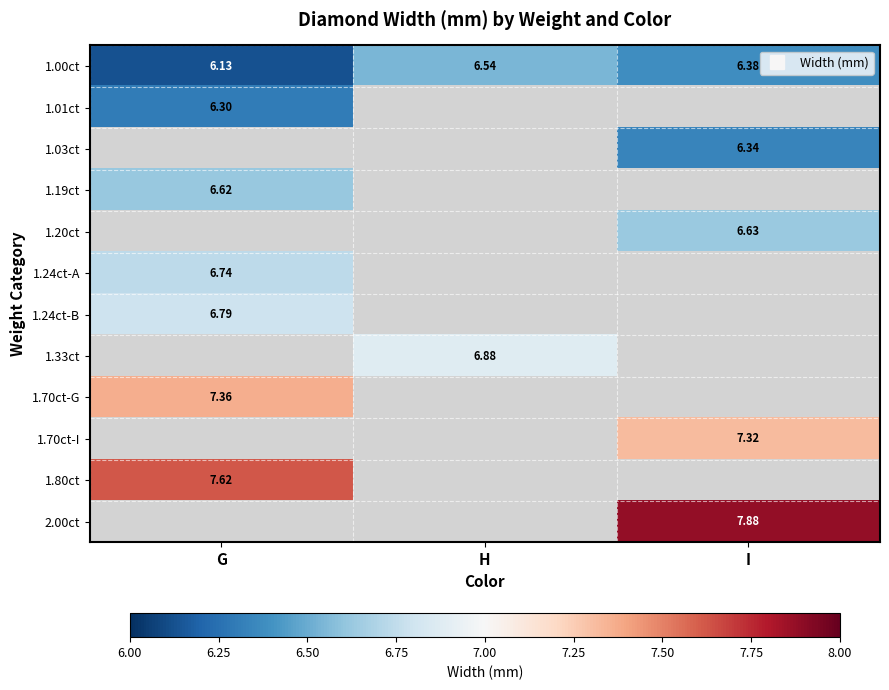

At which label does 1.33ct first exceed 6?

H